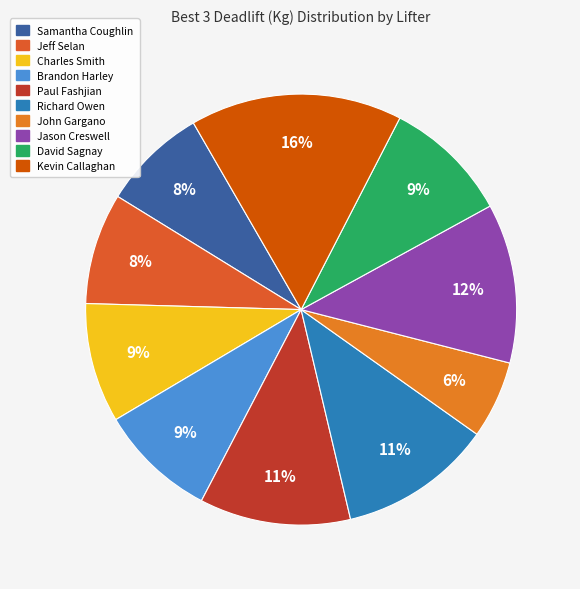

How much of the chart is everything except Kevin Callaghan?

84.1%